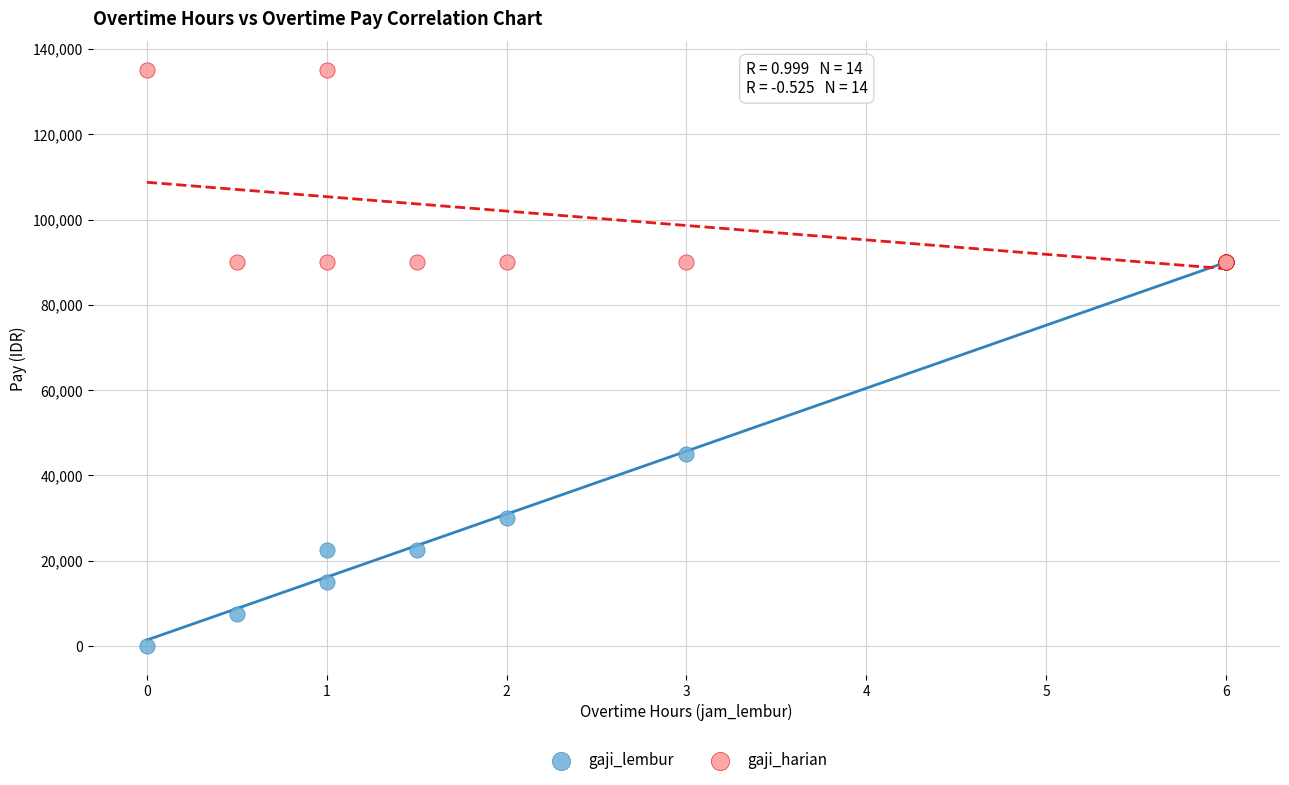

Which series reaches the minimum Y coordinate?

gaji_lembur